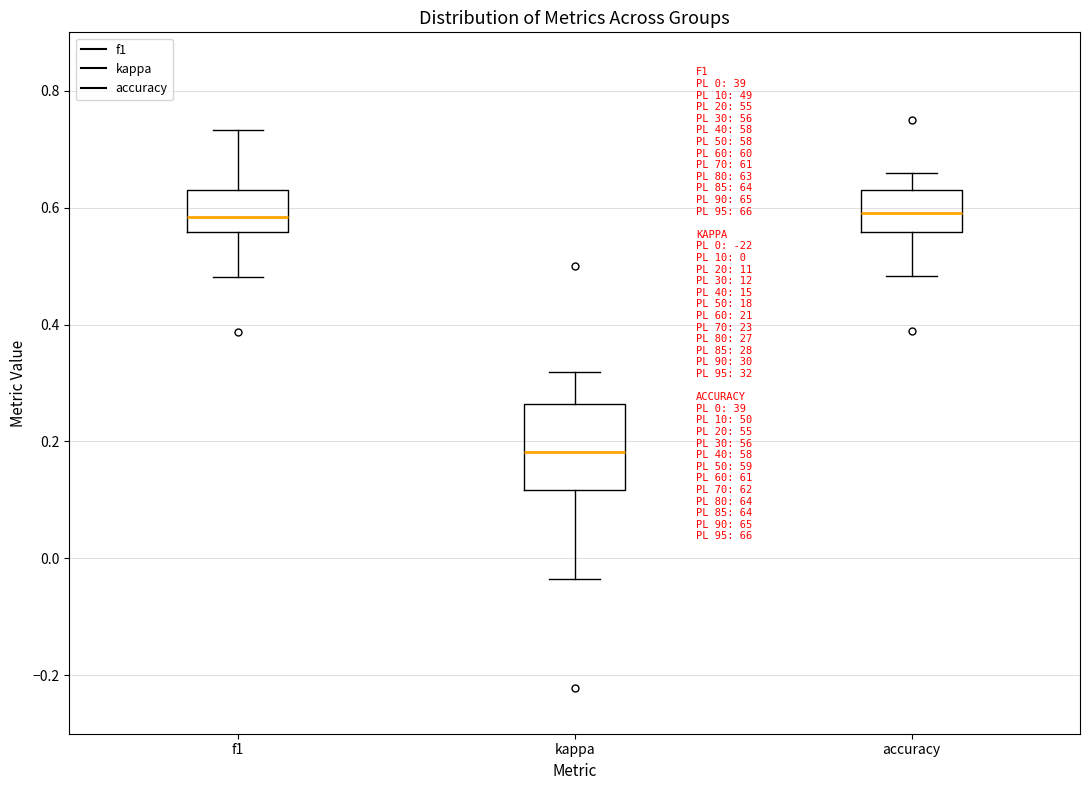

Comparing the boxes themselves (not the whiskers), which one is the tallest?

kappa